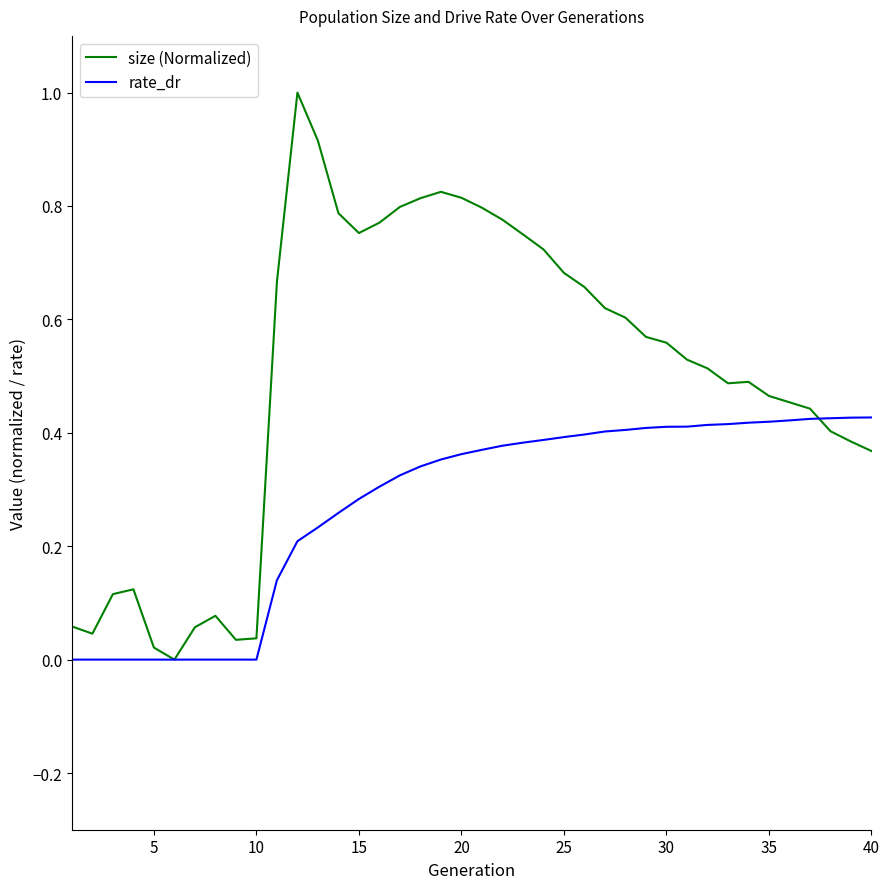

Which series has the widest spread of values?

size (Normalized)